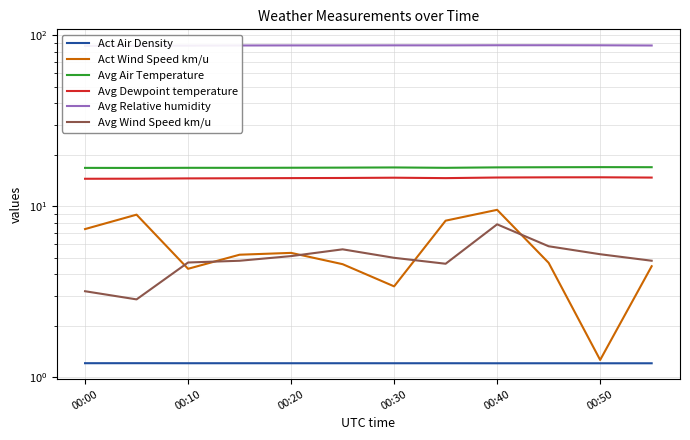

At which category does Act Air Density reach its first local valley?

00:10